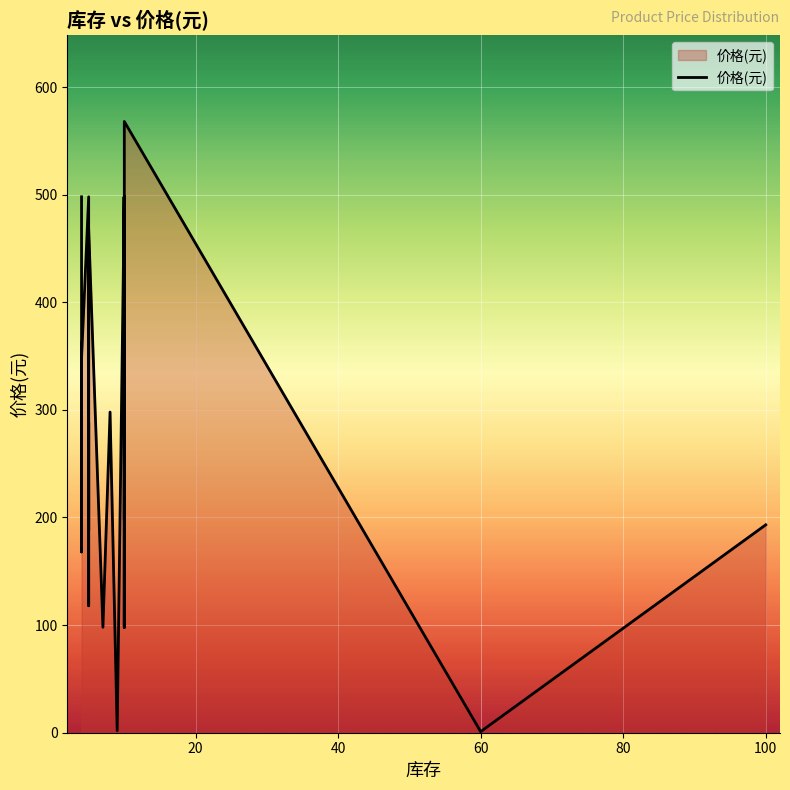

How many lines are shown in the chart?

1